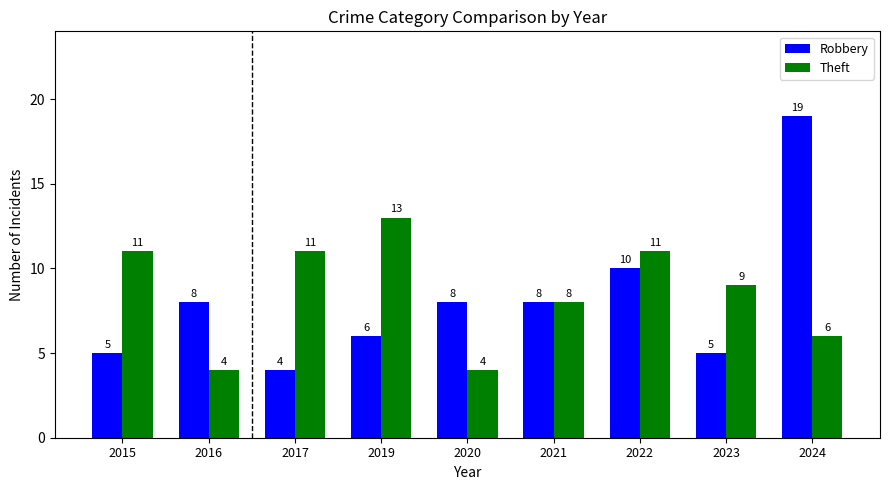

Reading right to left, transcribe all the data shown in this chart.

Robbery: 2024=19	2023=5	2022=10	2021=8	2020=8	2019=6	2017=4	2016=8	2015=5
Theft: 2024=6	2023=9	2022=11	2021=8	2020=4	2019=13	2017=11	2016=4	2015=11